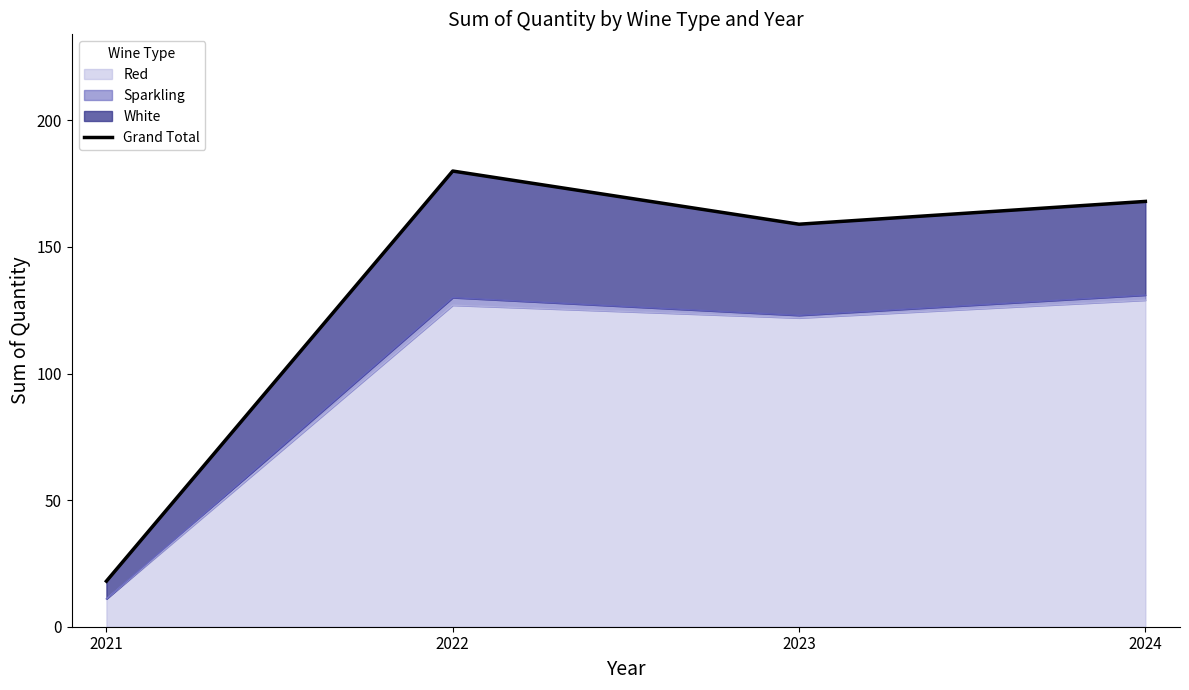

Which label corresponds to the smallest value in the chart?

2021